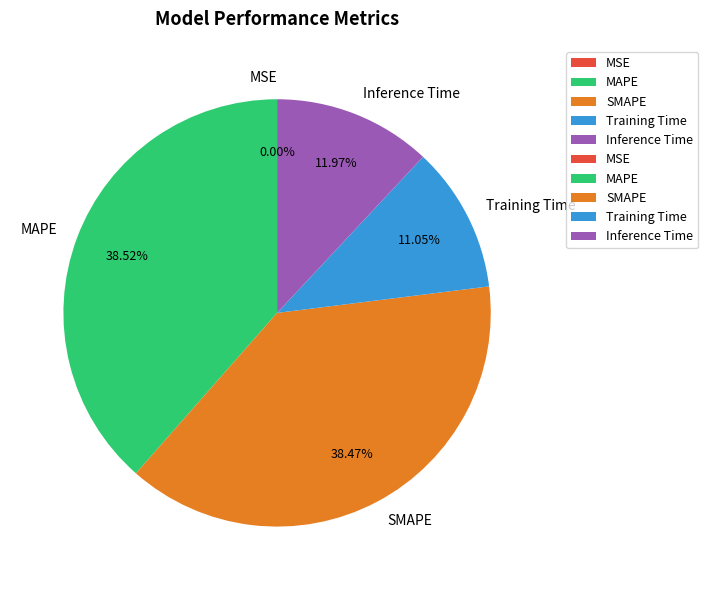

Combined, do Inference Time and SMAPE account for over 50%?

Yes